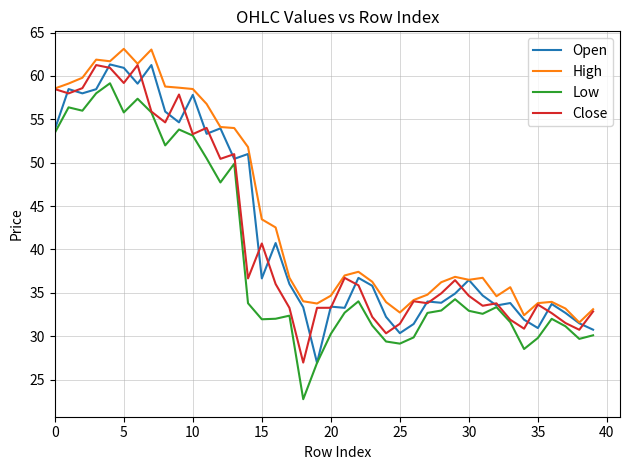

Which series has the largest total across all categories?

High